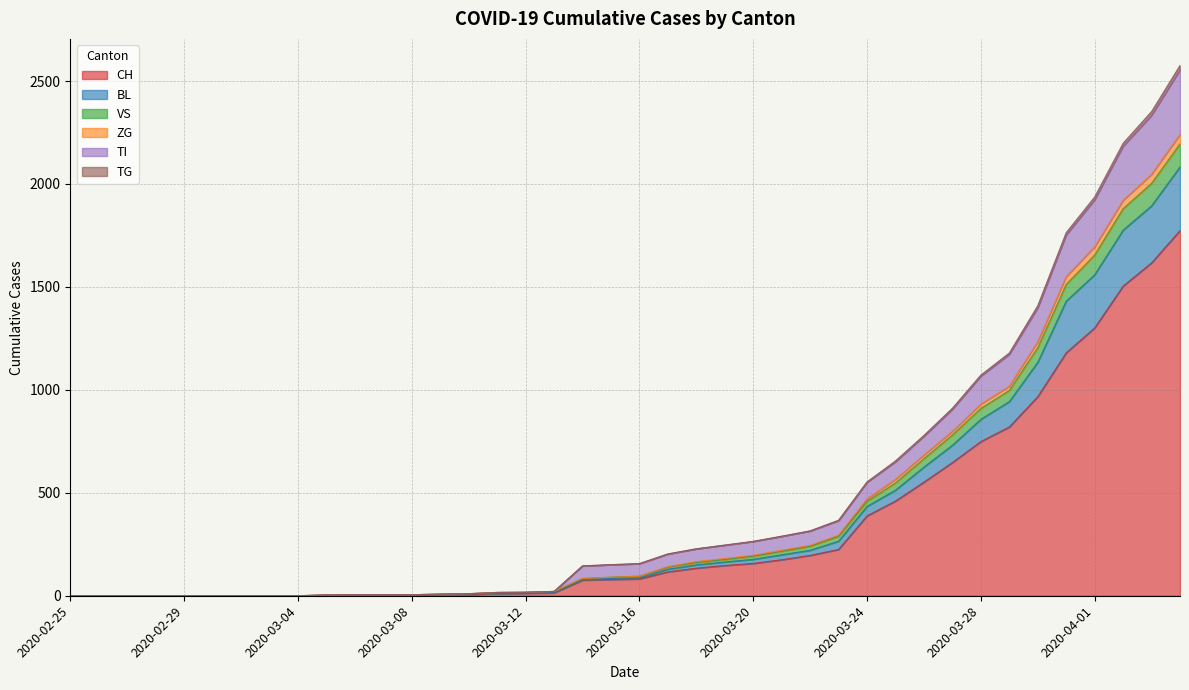

True or false: ZG and BL cross at least once.

False